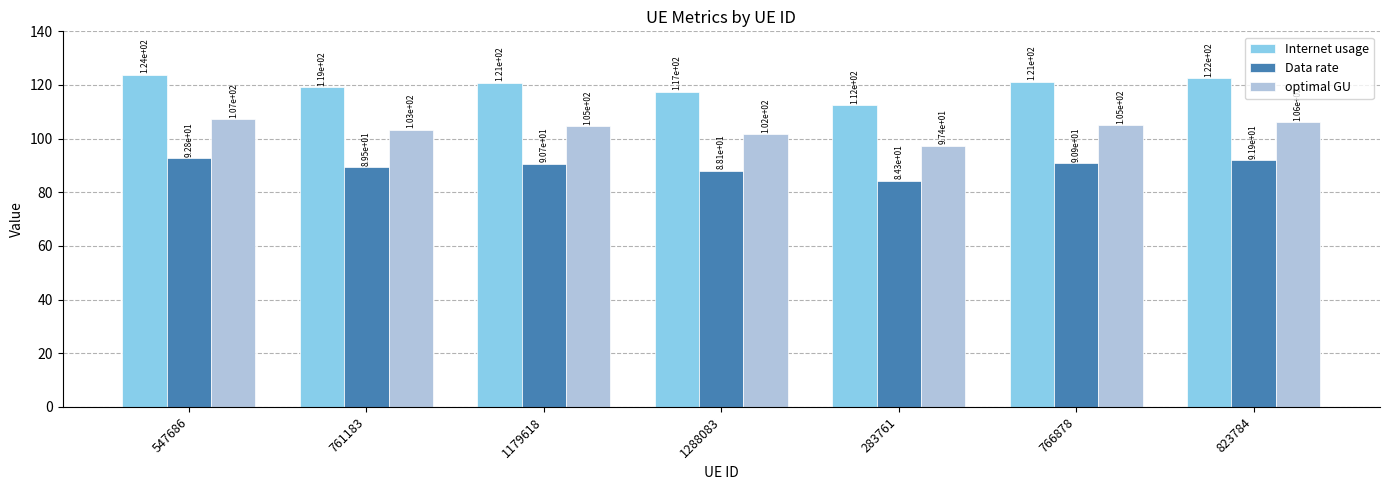

True or false: Internet usage has a value of 123.8 at 547686.

True